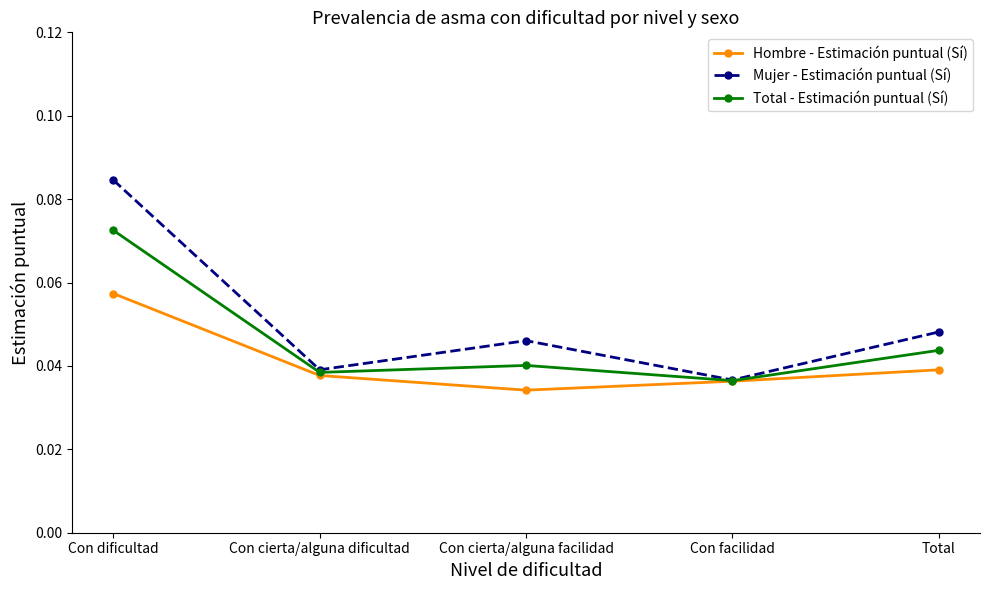

What position from the left is Con cierta/alguna facilidad?

3